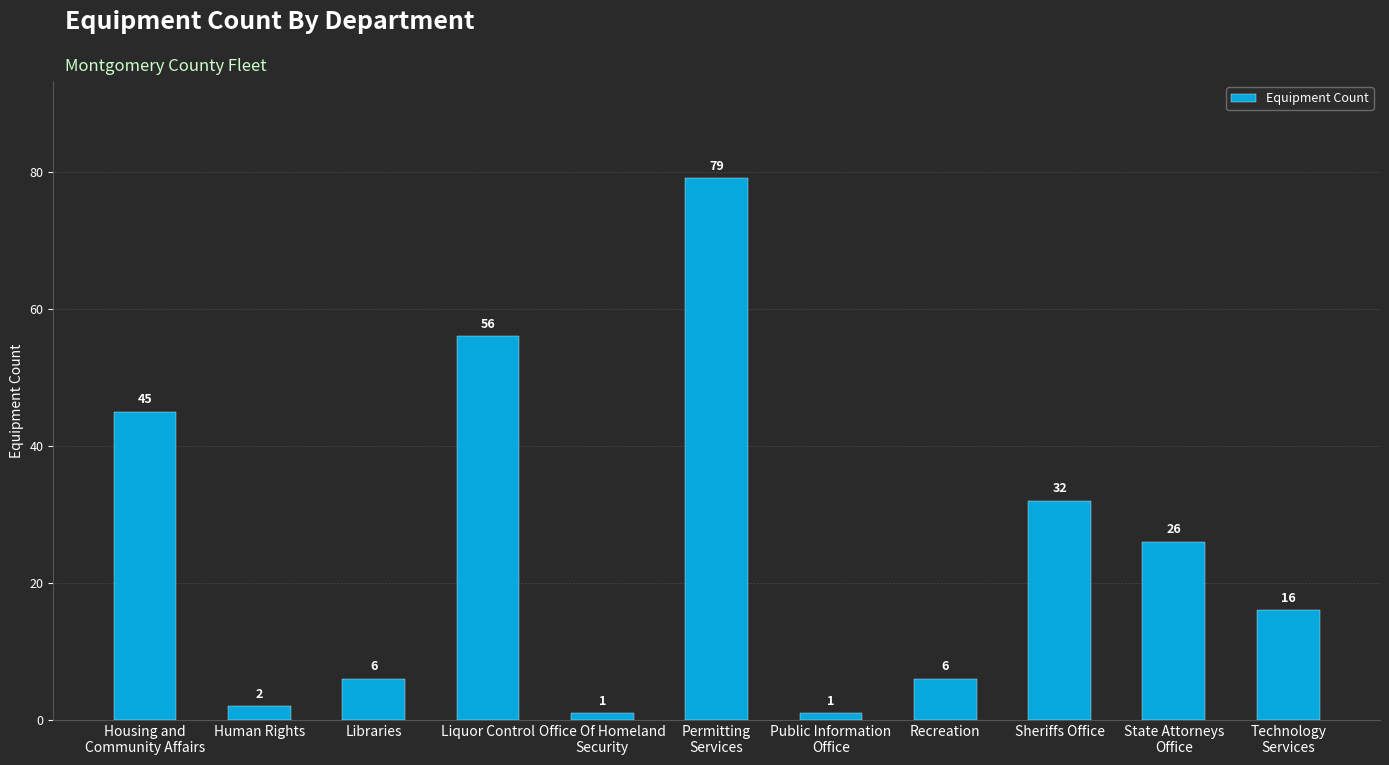

What is the sum of all values?

270